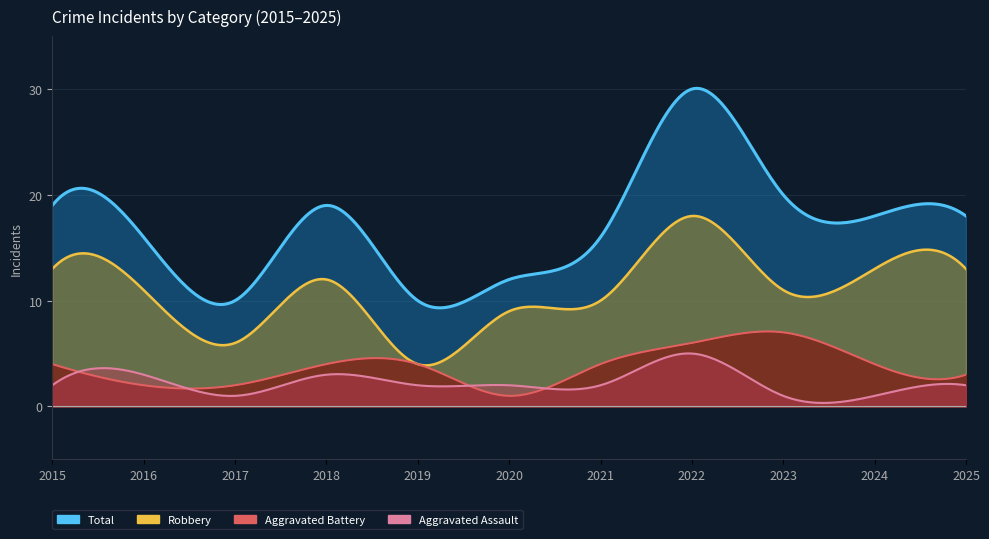

Between 2016 and 2021, which series saw the biggest shift?

Aggravated Battery